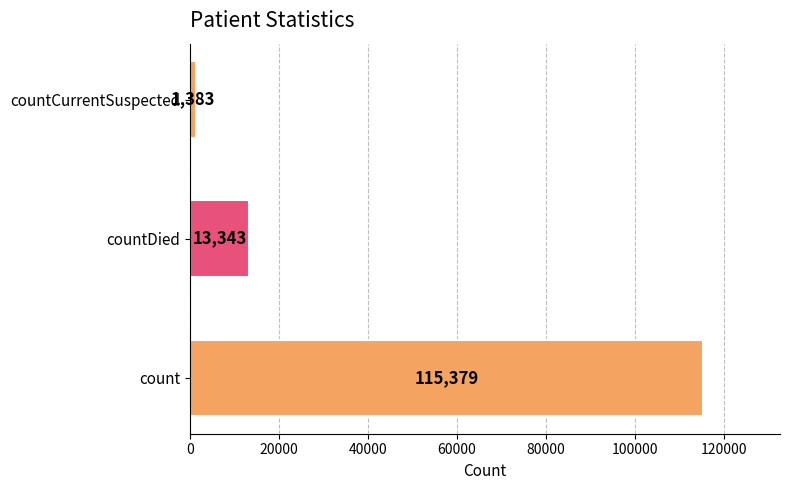

The value at countDied is 21113. True or false?

False